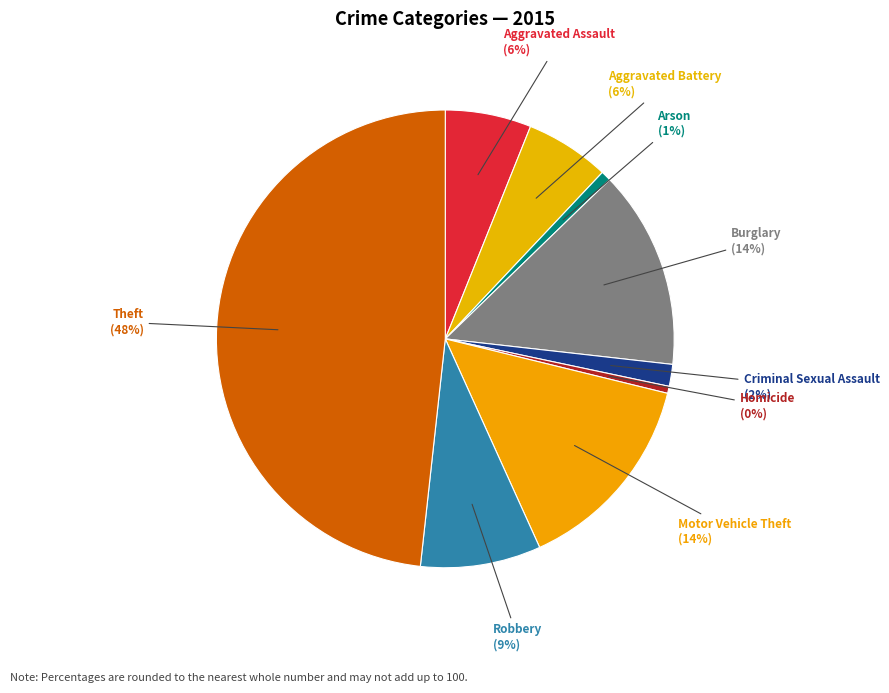

To the nearest percent, what is the difference between the largest and smallest slice percentages?

48%